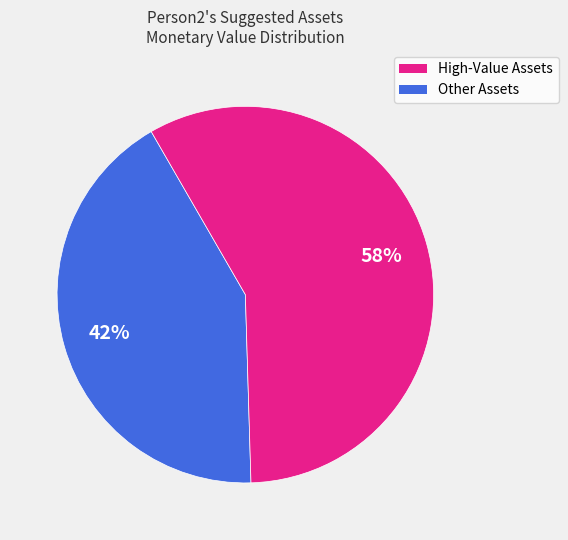

To the nearest percent, what is the average slice percentage?

50%